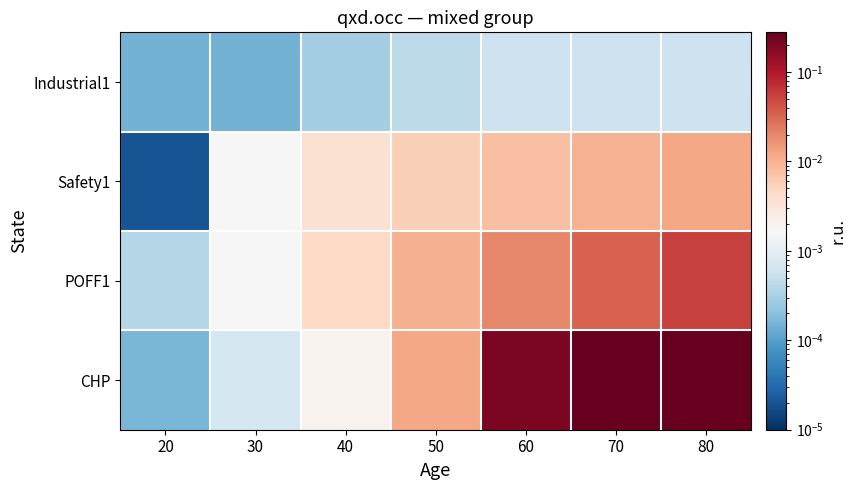

Reading left to right, list all the values displayed in this chart.

Industrial1: 20=0.0	30=0.0	40=0.0	50=0.0	60=0.0	70=0.0	80=0.0
Safety1: 20=0.0	30=0.0	40=0.0	50=0.0	60=0.0	70=0.0	80=0.0
POFF1: 20=0.0	30=0.0	40=0.0	50=0.0	60=0.0	70=0.0	80=0.1
CHP: 20=0.0	30=0.0	40=0.0	50=0.0	60=0.2	70=0.3	80=0.3